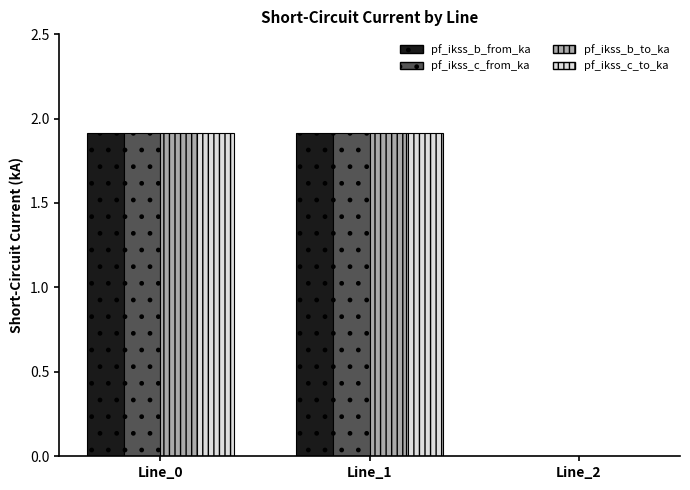

What is the sum of the pf_ikss_c_to_ka values at Line_1 and Line_2?

1.9